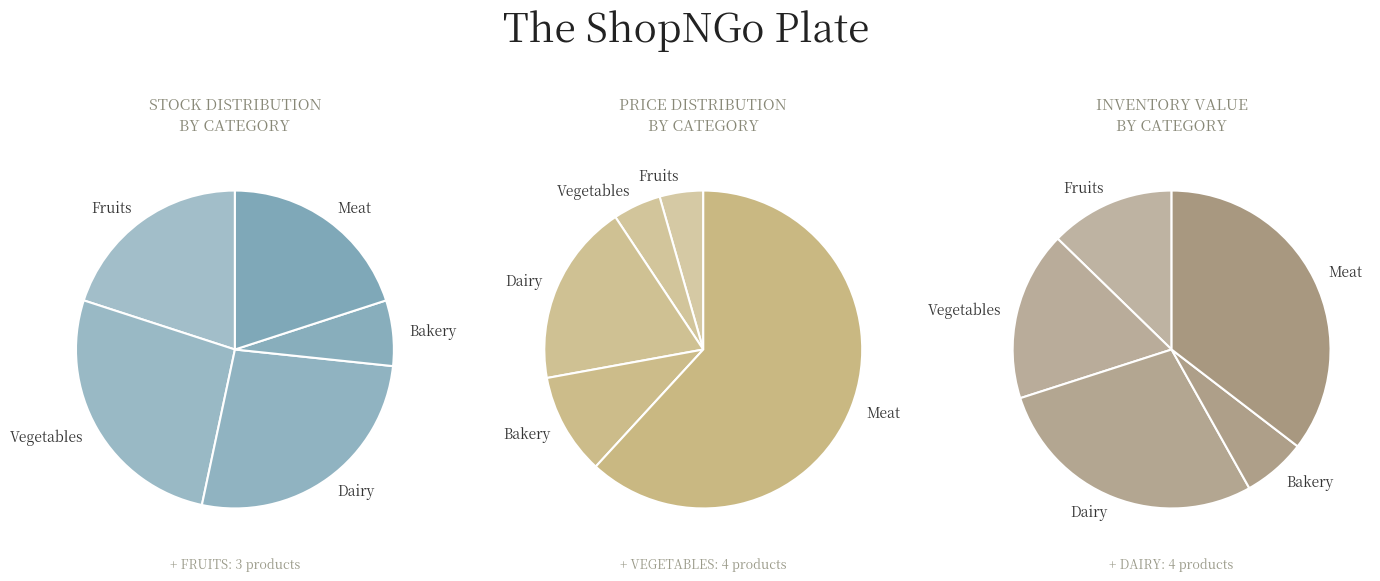

Is there a majority slice in this chart?

No